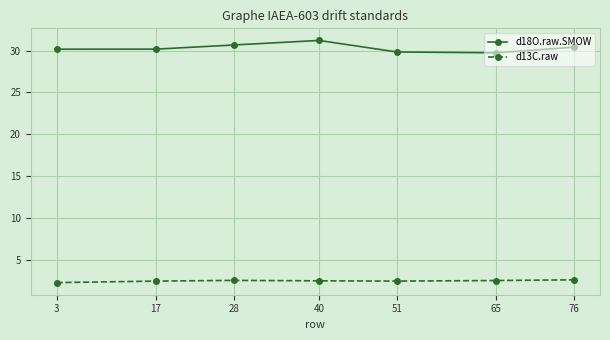

What is the total value across all series at 28?

33.2